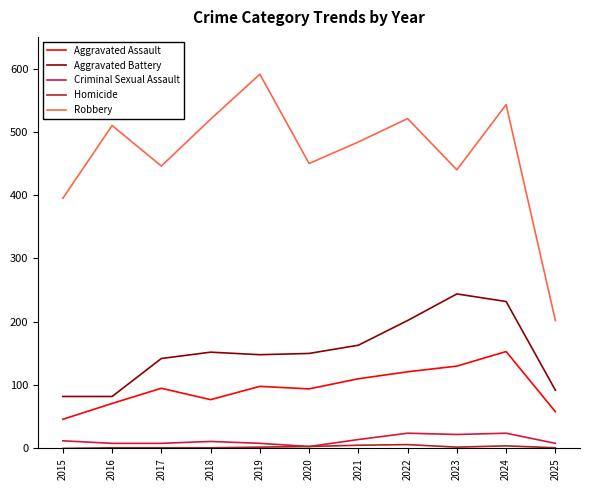

Where is the first local minimum for Robbery?

2017